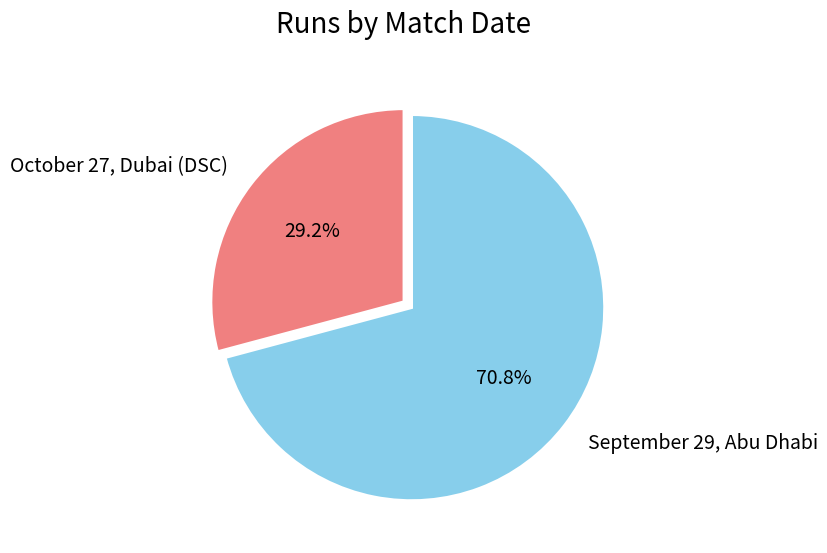

Is it true that October 27, Dubai (DSC) is 39% of the pie?

False